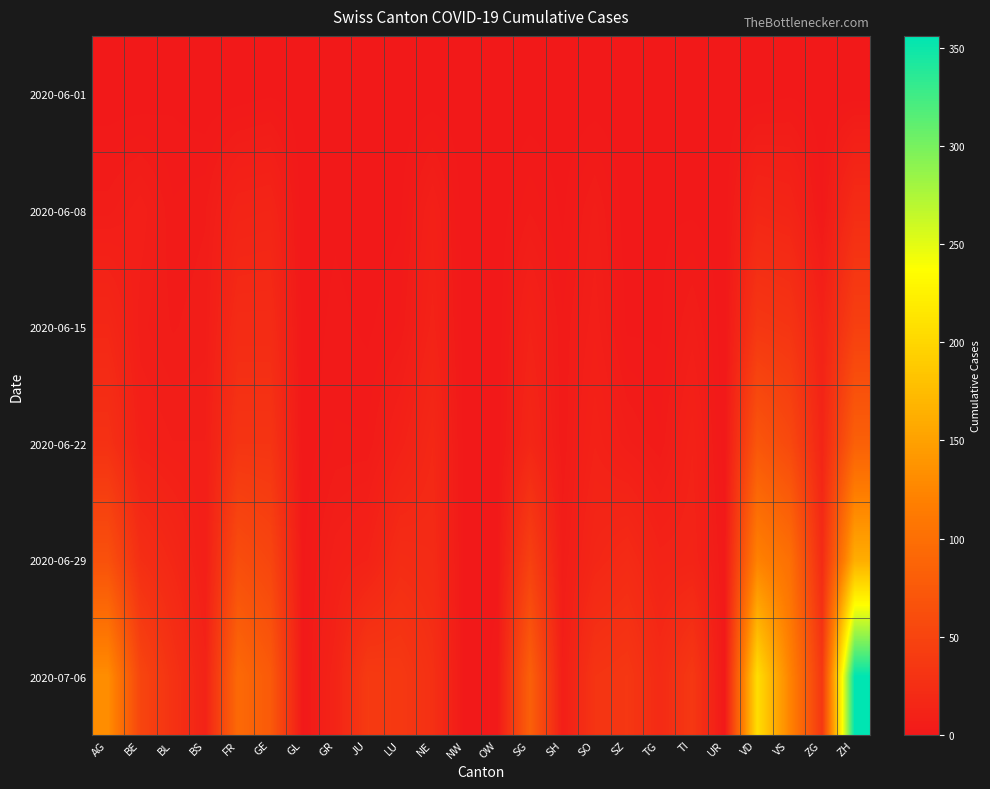

Which series has the widest spread of values?

2020-07-06